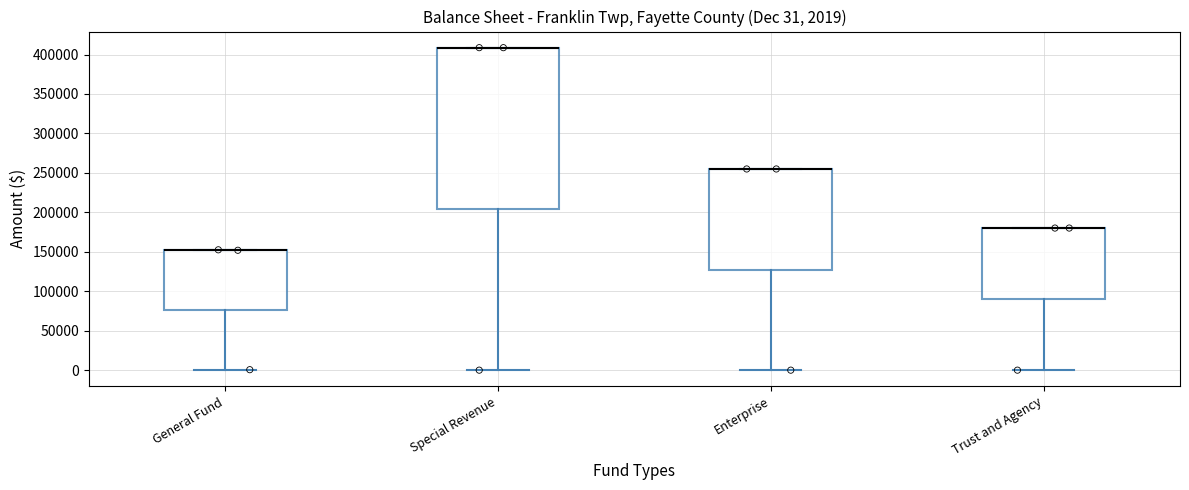

Which box is the tallest, from its lower edge to its upper edge?

Special Revenue